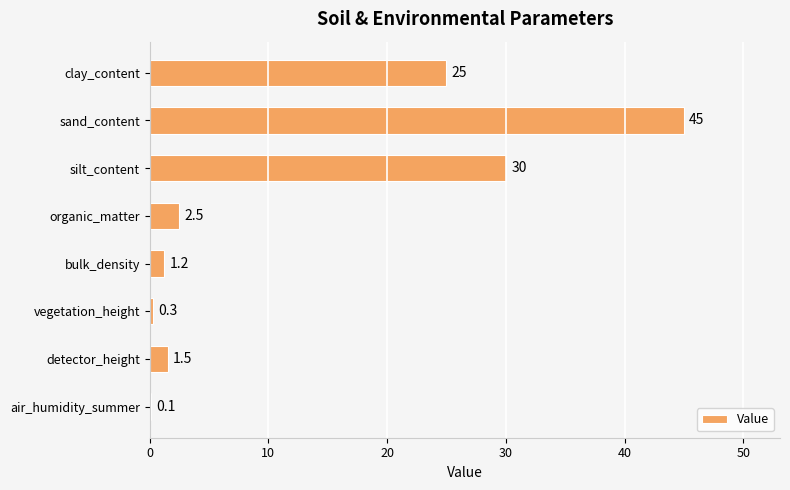

Read the value at bulk_density.

1.2